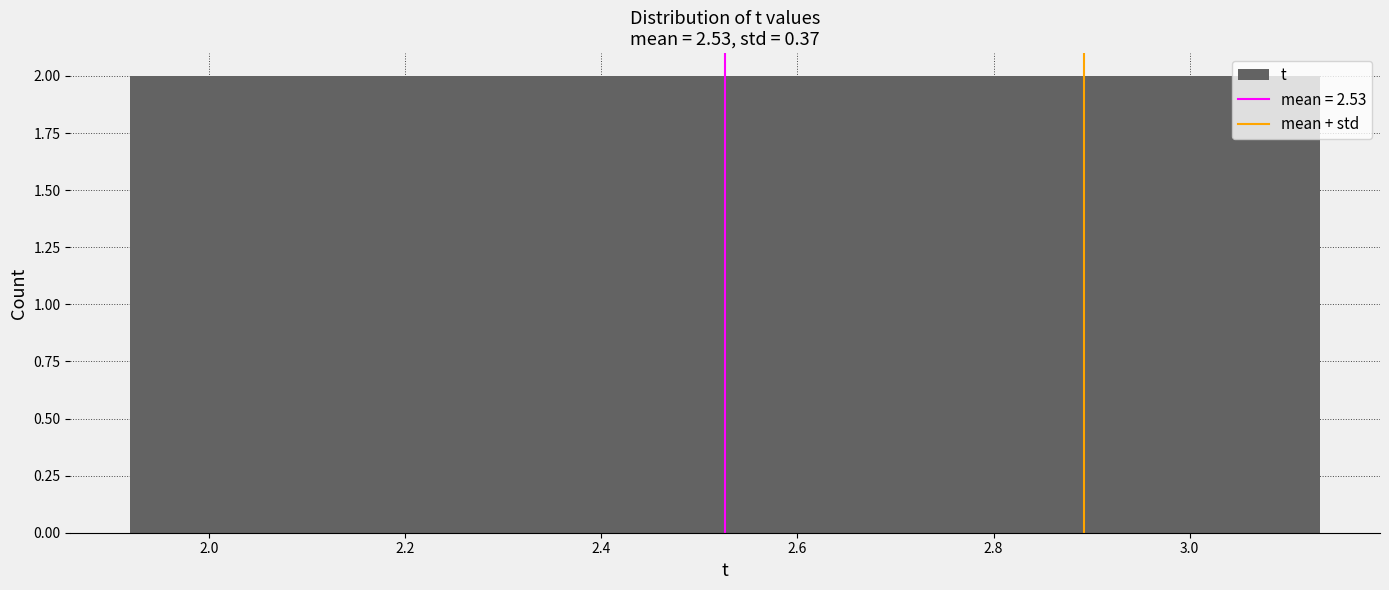

Reading left to right, transcribe this chart: for each bar, give the range it covers on the x-axis and its height. Neither the bar edges nor the heights are printed on the chart, so give them approximately, as read against the axes.

1.92 to 2.02: 2
2.02 to 2.12: 2
2.12 to 2.22: 2
2.22 to 2.32: 2
2.32 to 2.42: 2
2.42 to 2.52: 2
2.52 to 2.62: 2
2.62 to 2.72: 2
2.72 to 2.82: 2
2.82 to 2.94: 2
2.94 to 3.04: 2
3.04 to 3.14: 2